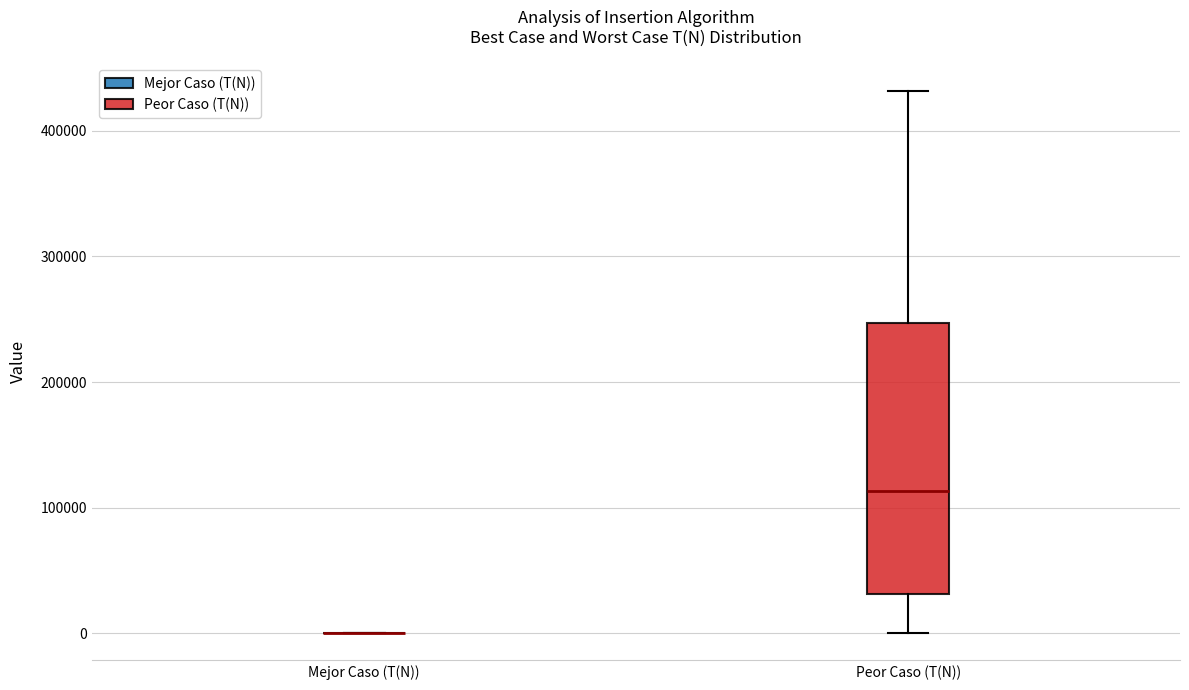

Reading left to right, read every box against the y-axis: the position of its median line, the range the box covers, and the ends of its whiskers. The values are not printed on the chart, so give them approximately, as read against the axis.

Mejor Caso (T(N)): box collapsed to a line at 0, whiskers 0 to 0
Peor Caso (T(N)): median 110000, box 30000 to 250000, whiskers 0 to 430000